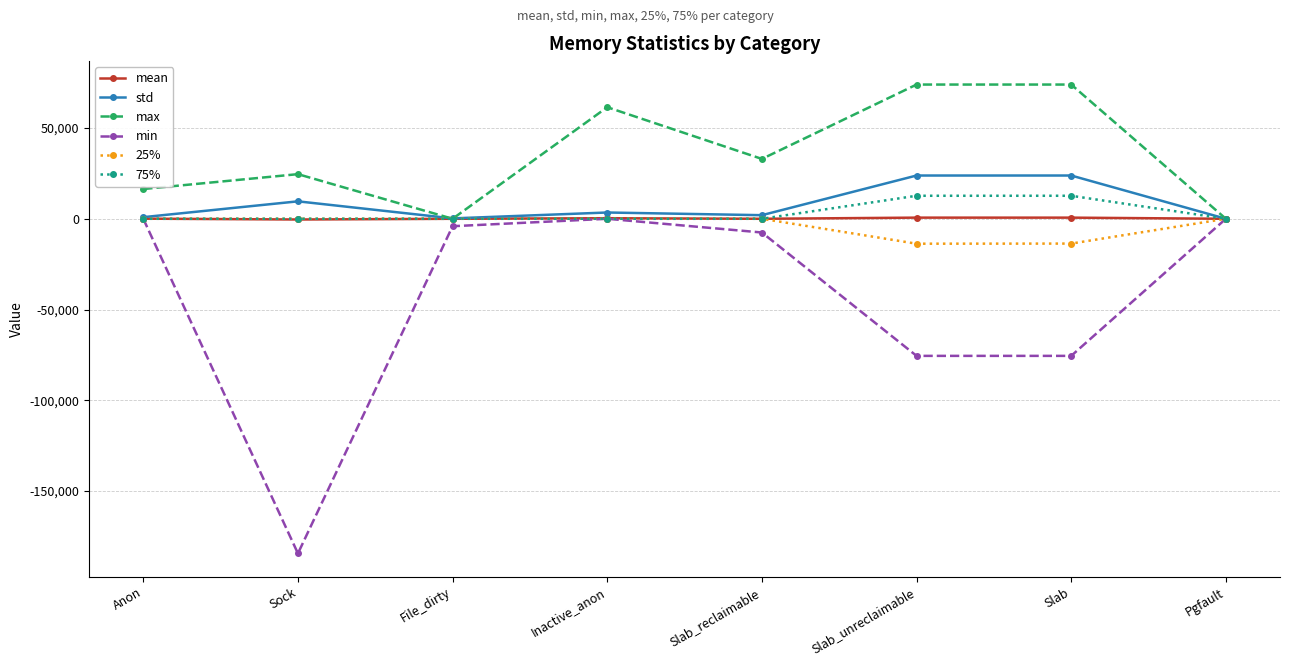

Between Sock and Inactive_anon, which series saw the biggest shift?

min